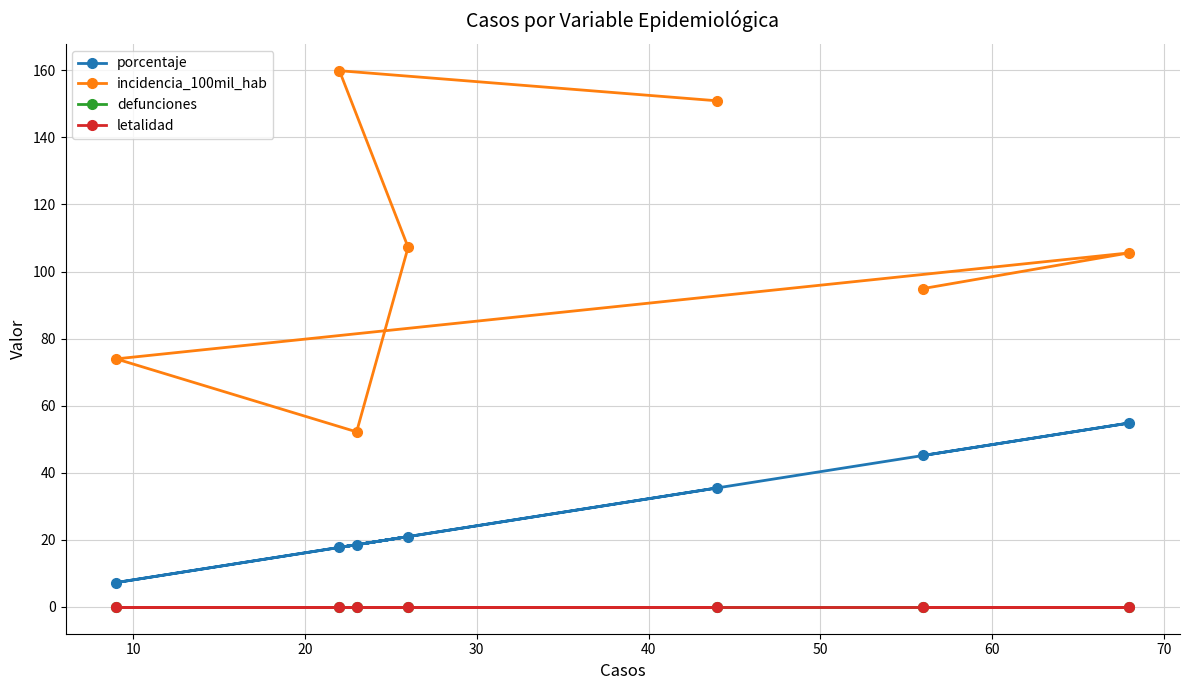

What is the difference between the second highest and minimum values in the incidencia_100mil_hab series?

98.7